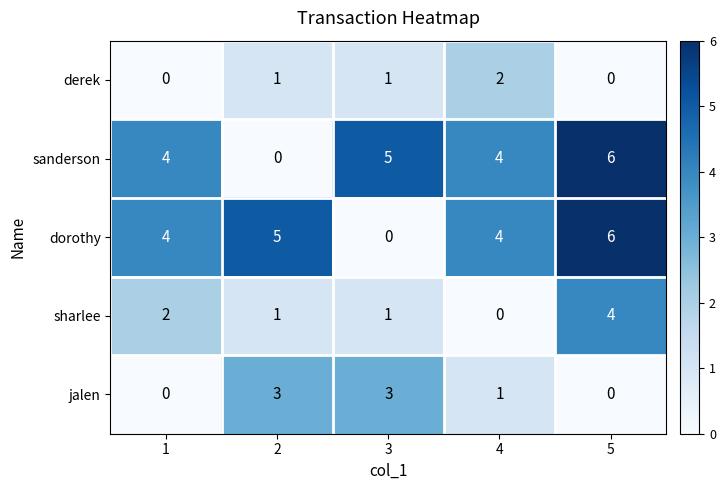

Is the value of sharlee at 4 greater than the value of dorothy at 2?

No